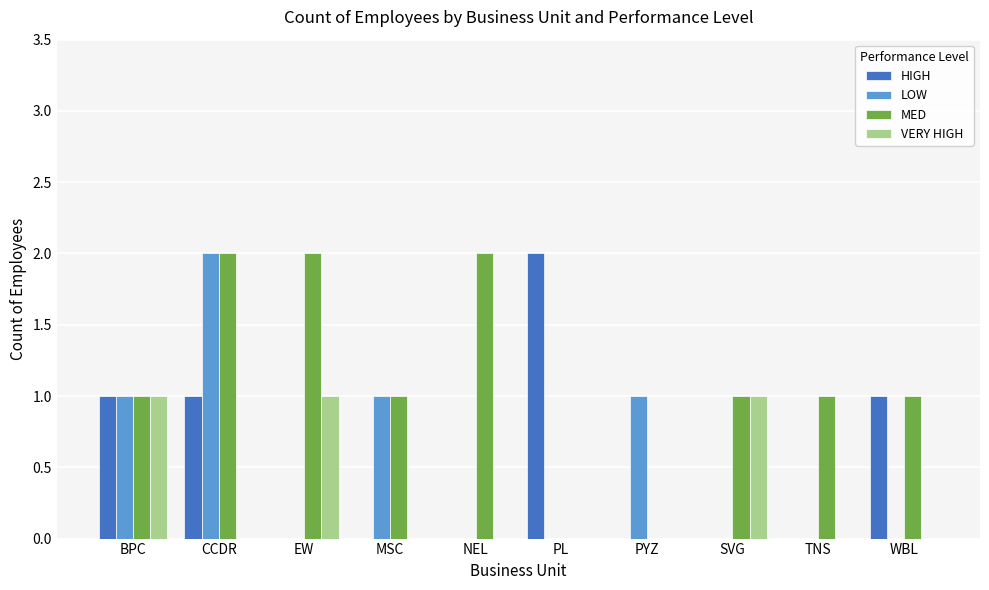

Reading right to left, transcribe all the data shown in this chart.

HIGH: 1	0	0	0	2	0	0	0	1	1
LOW: 0	0	0	1	0	0	1	0	2	1
MED: 1	1	1	0	0	2	1	2	2	1
VERY HIGH: 0	0	1	0	0	0	0	1	0	1